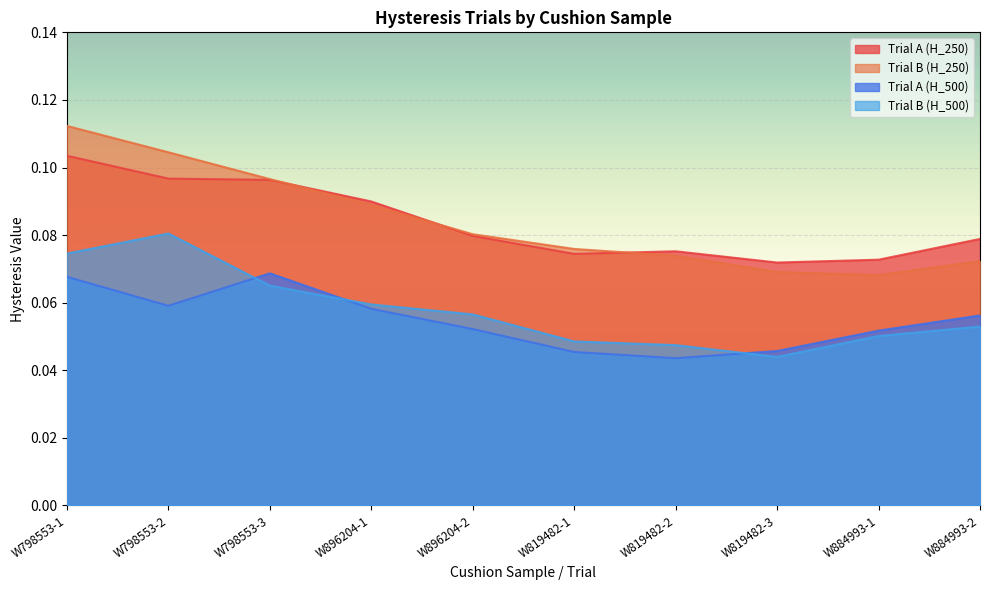

The Trial B (H_250) series shows 0.1 at W896204-2. True or false?

True